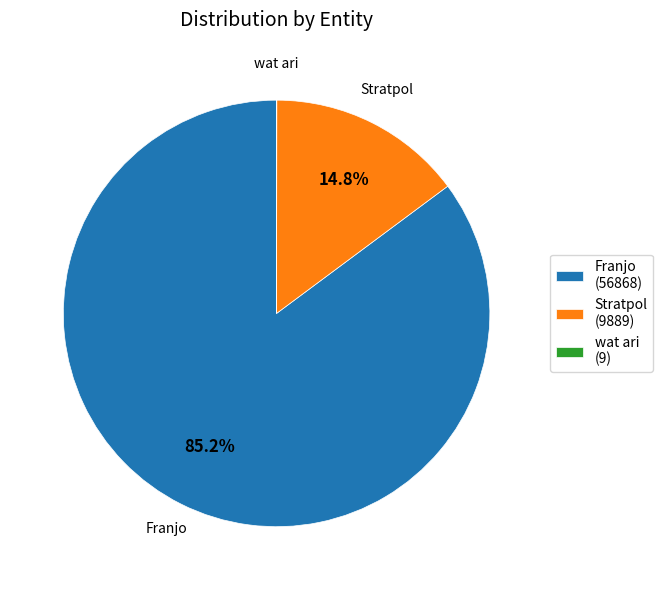

What is the ratio of the value at Franjo to the value at Stratpol?

5.8